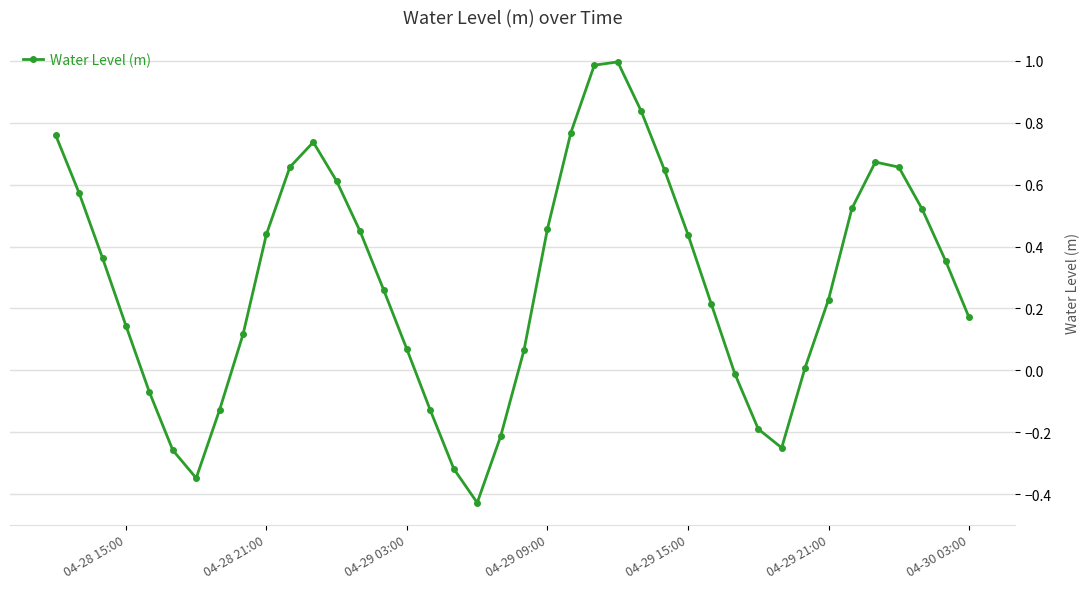

What is the difference between the maximum and minimum values?

1.4